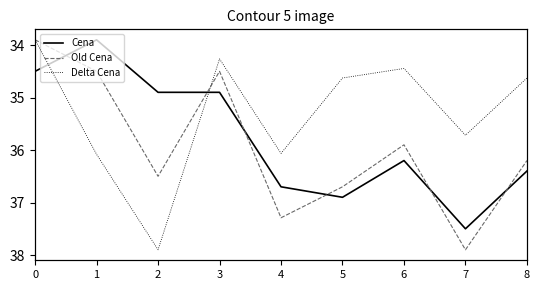

Which series has the largest total across all categories?

Old Cena